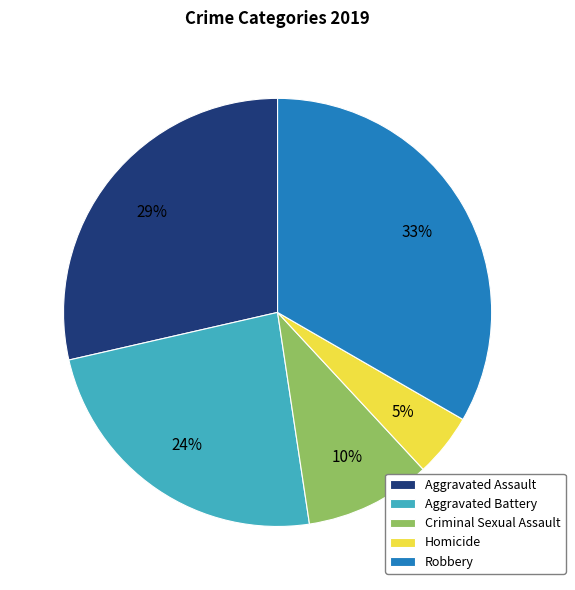

What is the largest slice in the pie chart?

Robbery